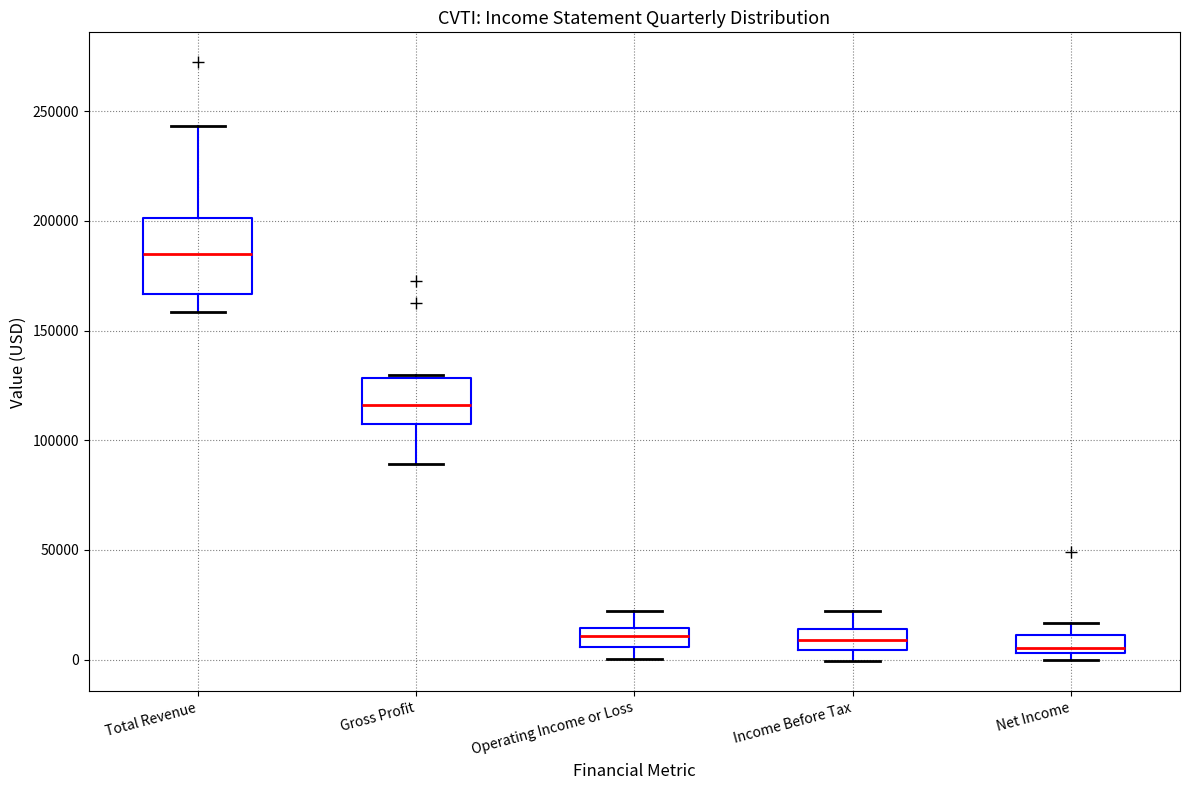

Where does the upper whisker of the box for Net Income end on the y-axis? The values are not printed on the chart, so give them approximately, as read against the axis.

15000